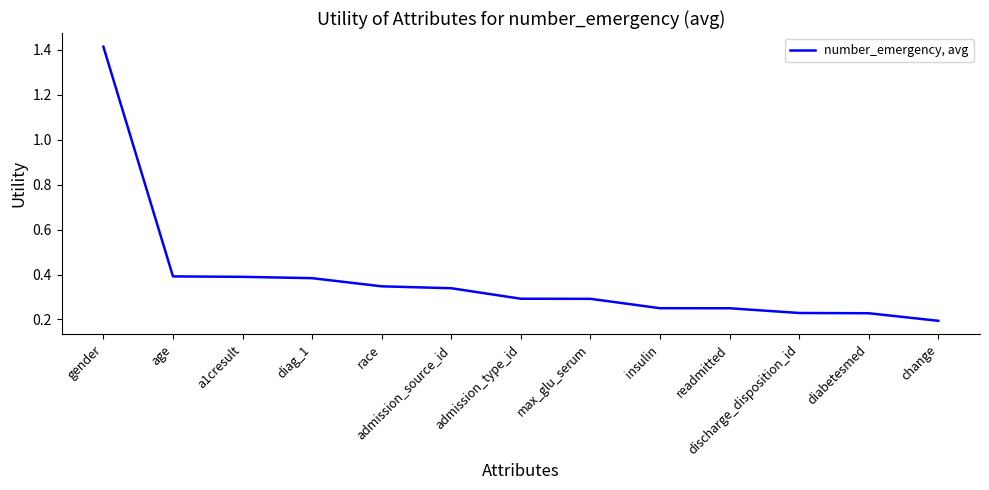

What is the difference between the maximum and minimum values?

1.2